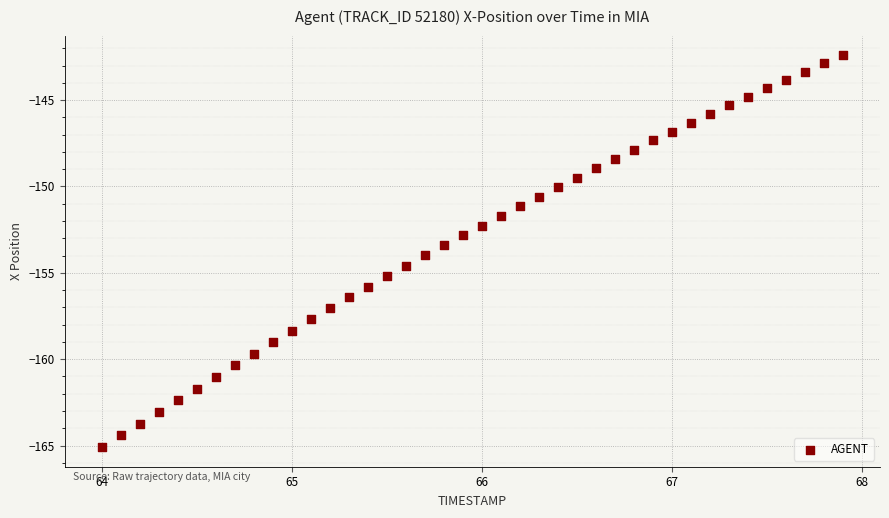

What is the range of X values (max minus min)?

3.9